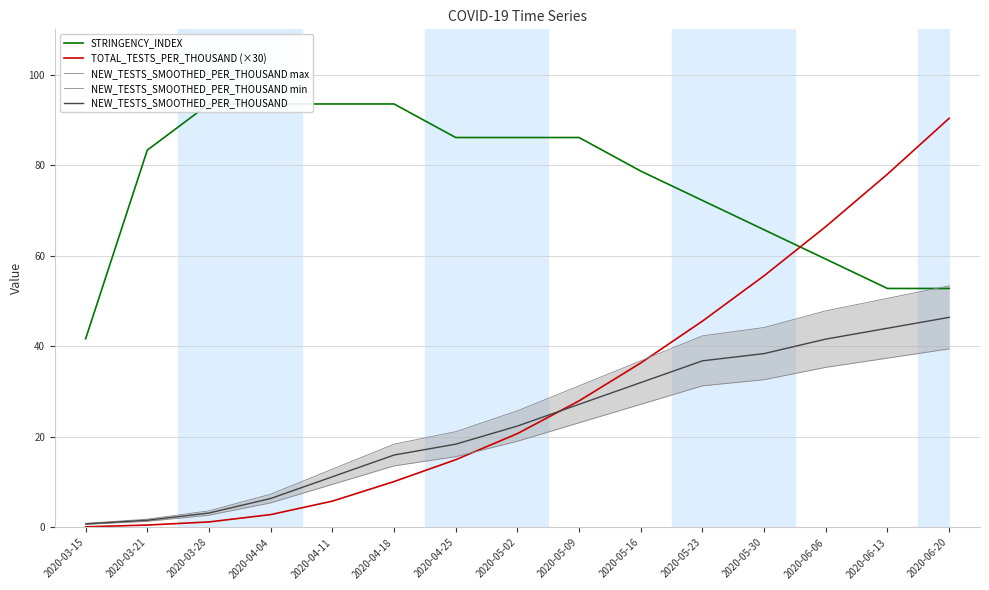

How many lines are shown in the chart?

5